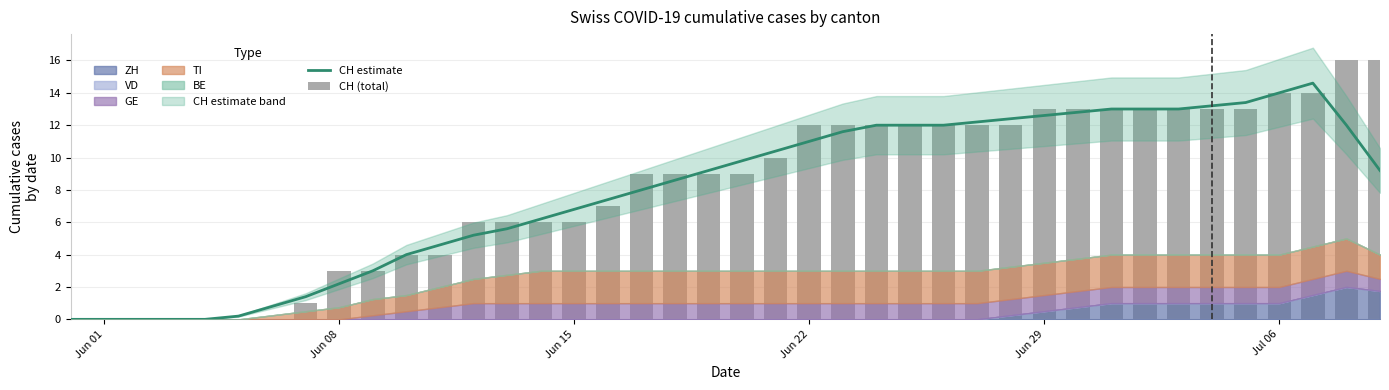

Which series has the largest range (max minus min)?

CH (total)